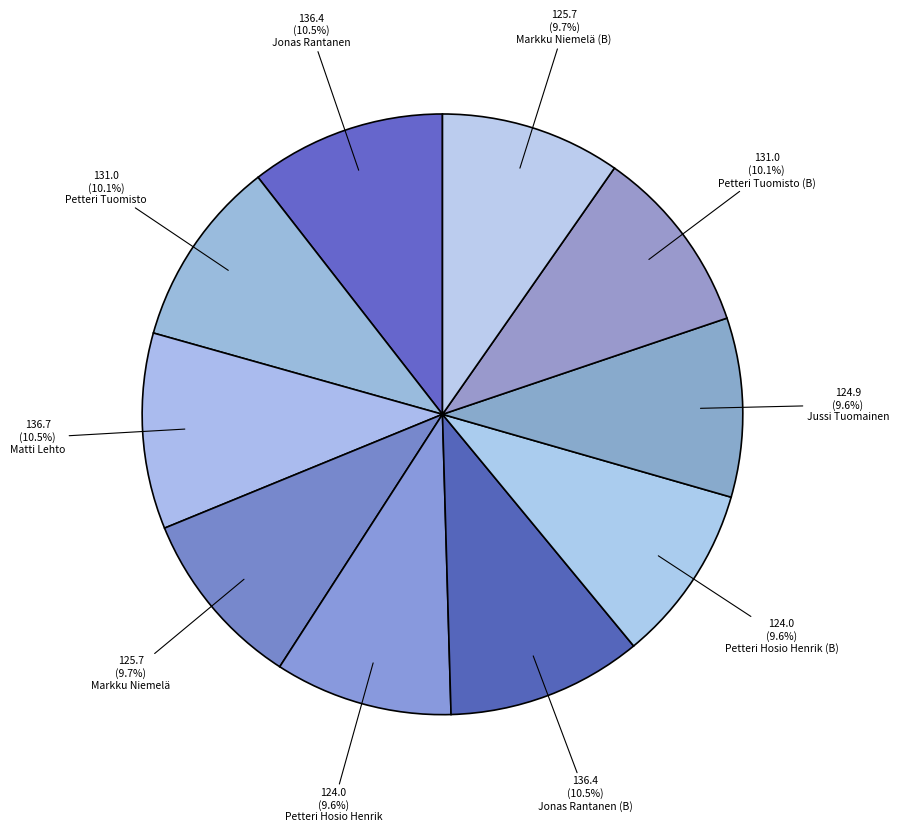

Count the number of slices in the pie.

10